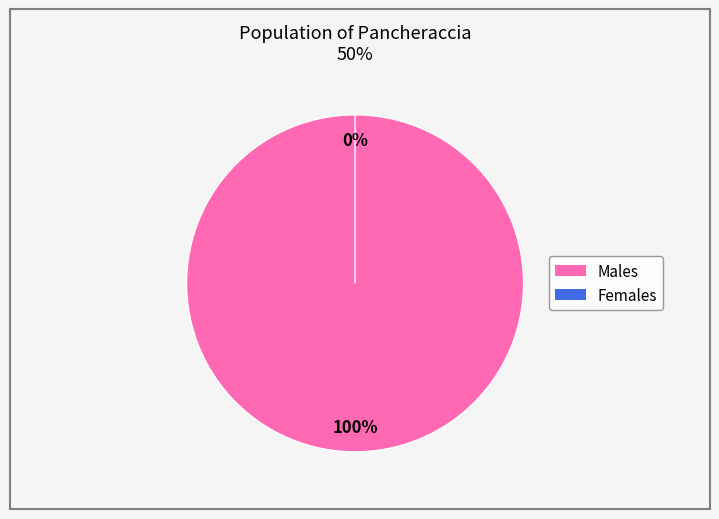

How many slices are in this pie chart?

2